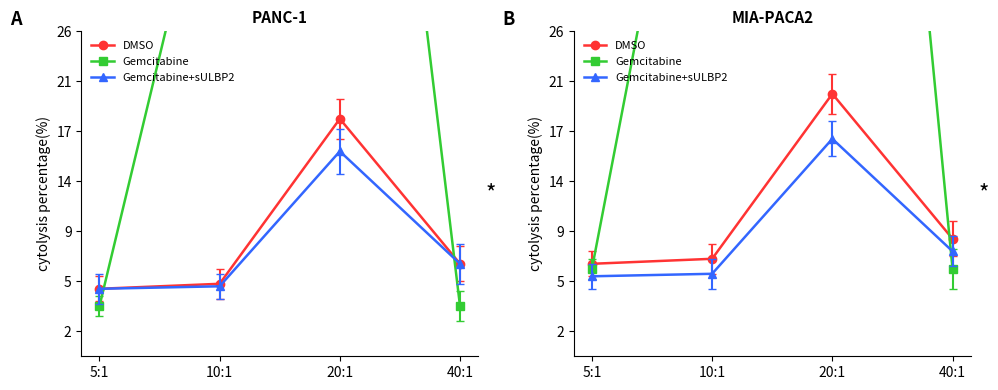

What are all the series names shown in the legend?

DMSO, Gemcitabine, Gemcitabine+sULBP2